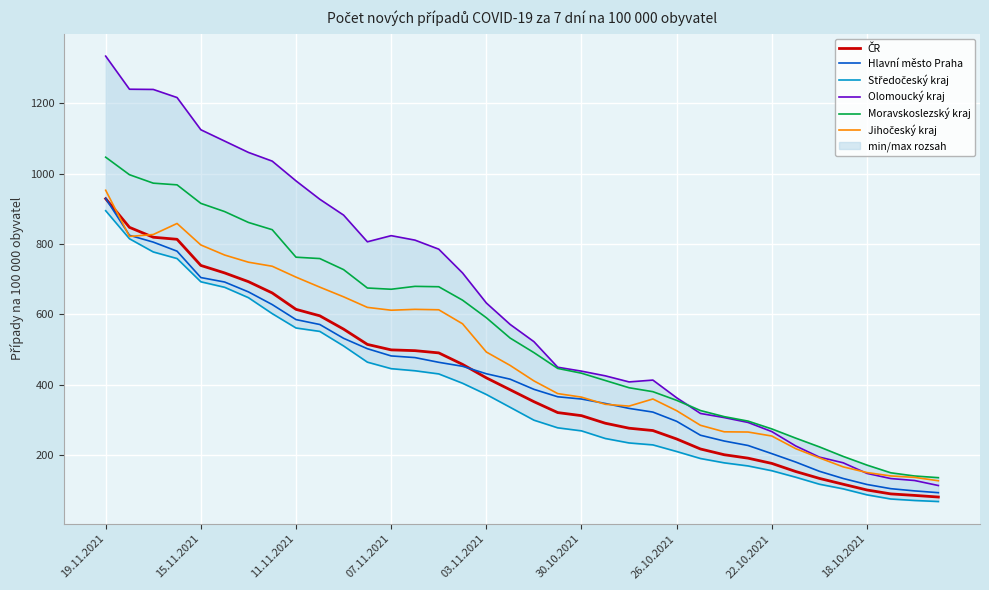

What is the lowest value of the Hlavní město Praha series?

93.4